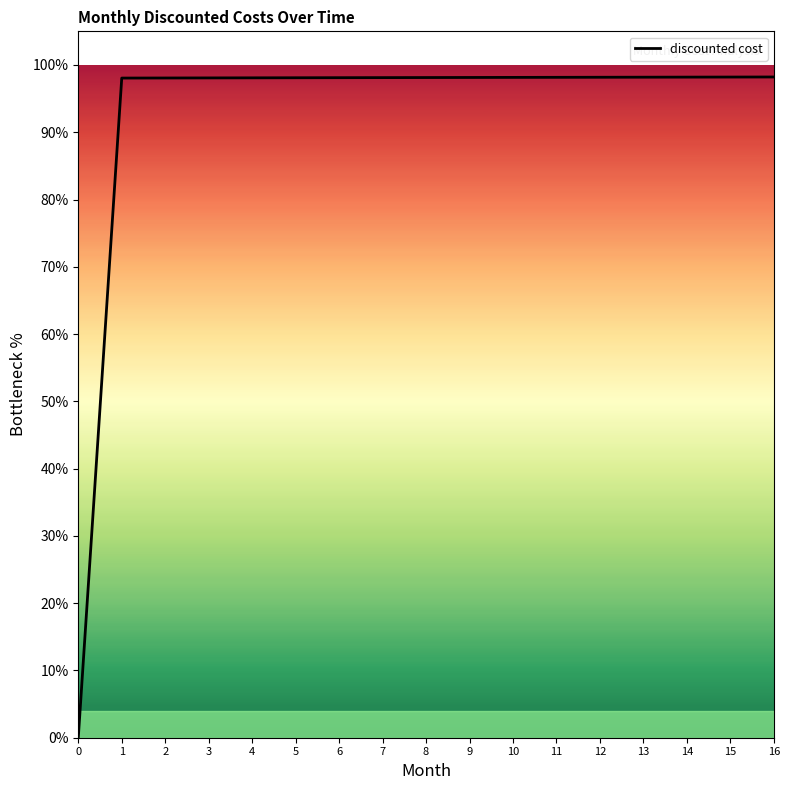

What is the sum of all values?

1570.2